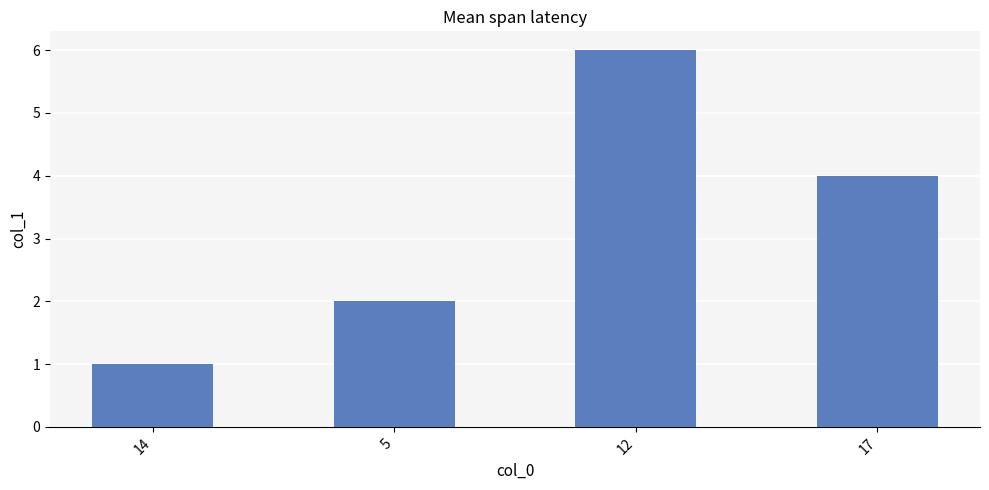

What is the smallest value displayed?

1